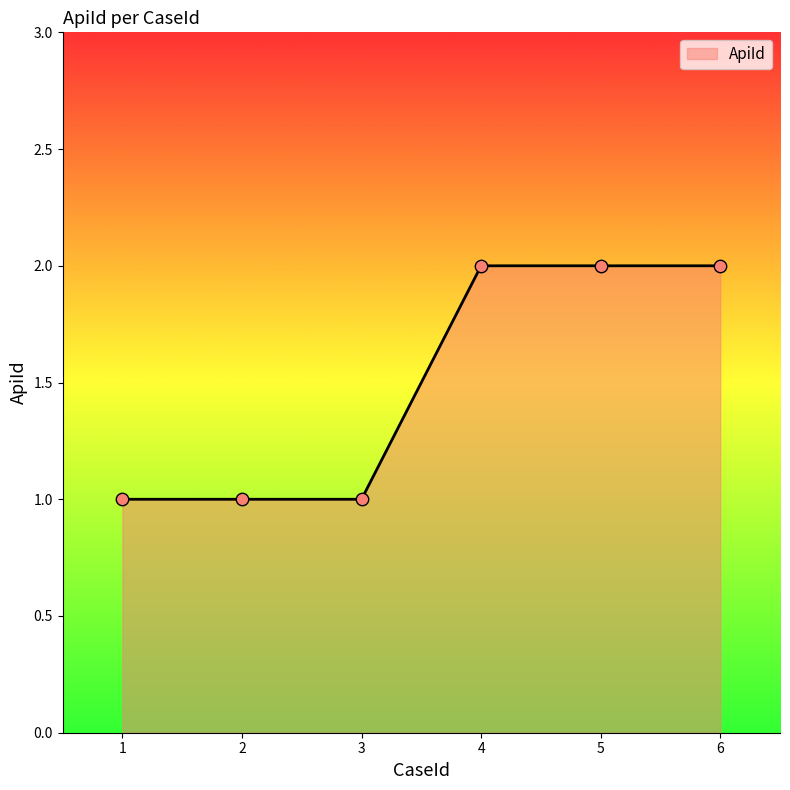

Approximately how many times larger is the value at 5 compared to 3?

2.0